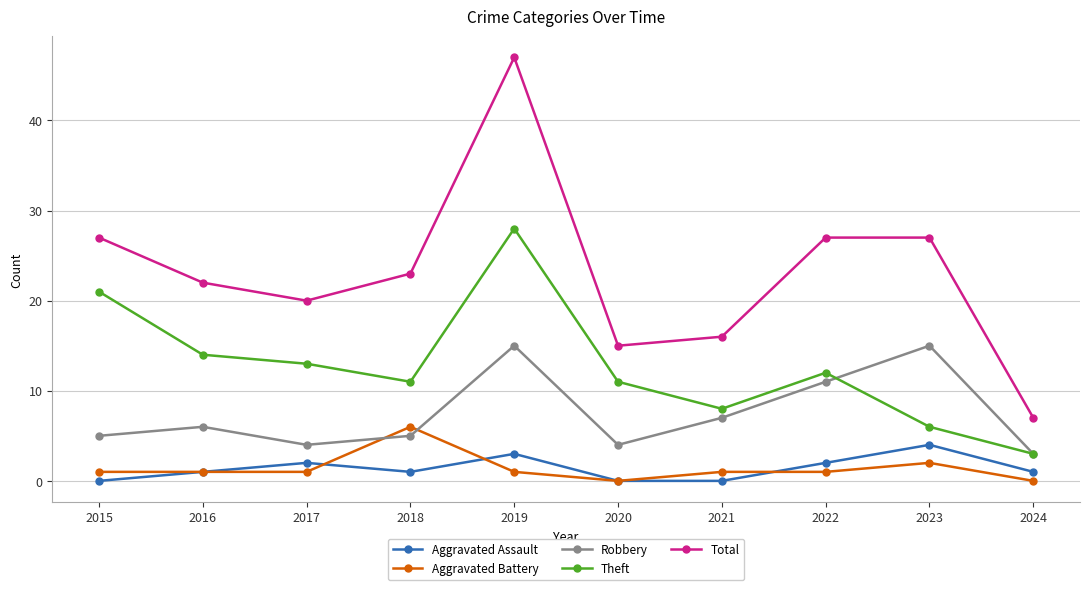

List the series in order of their peak value, highest first.

Total, Theft, Robbery, Aggravated Battery, Aggravated Assault